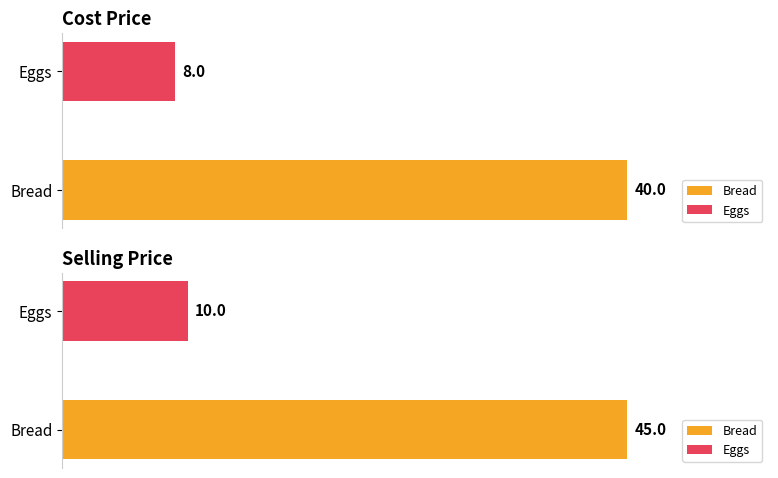

What value does the Selling Price series have at Eggs, to the nearest 5?

10